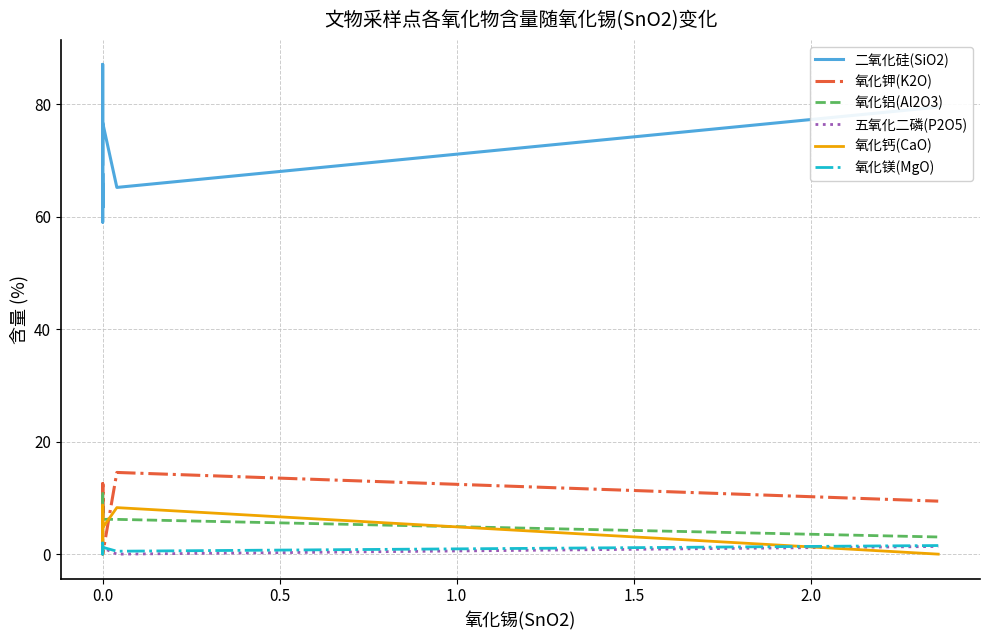

What is the difference between the highest and lowest values at 0.0?

87.0